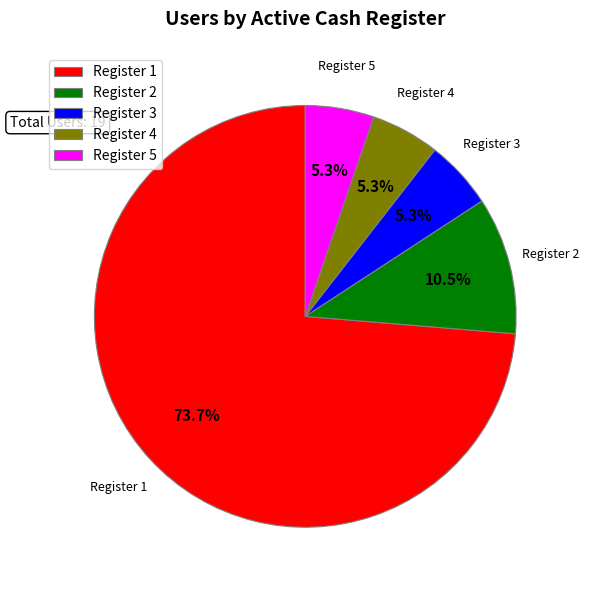

What portion of the pie excludes Register 5?

94.7%